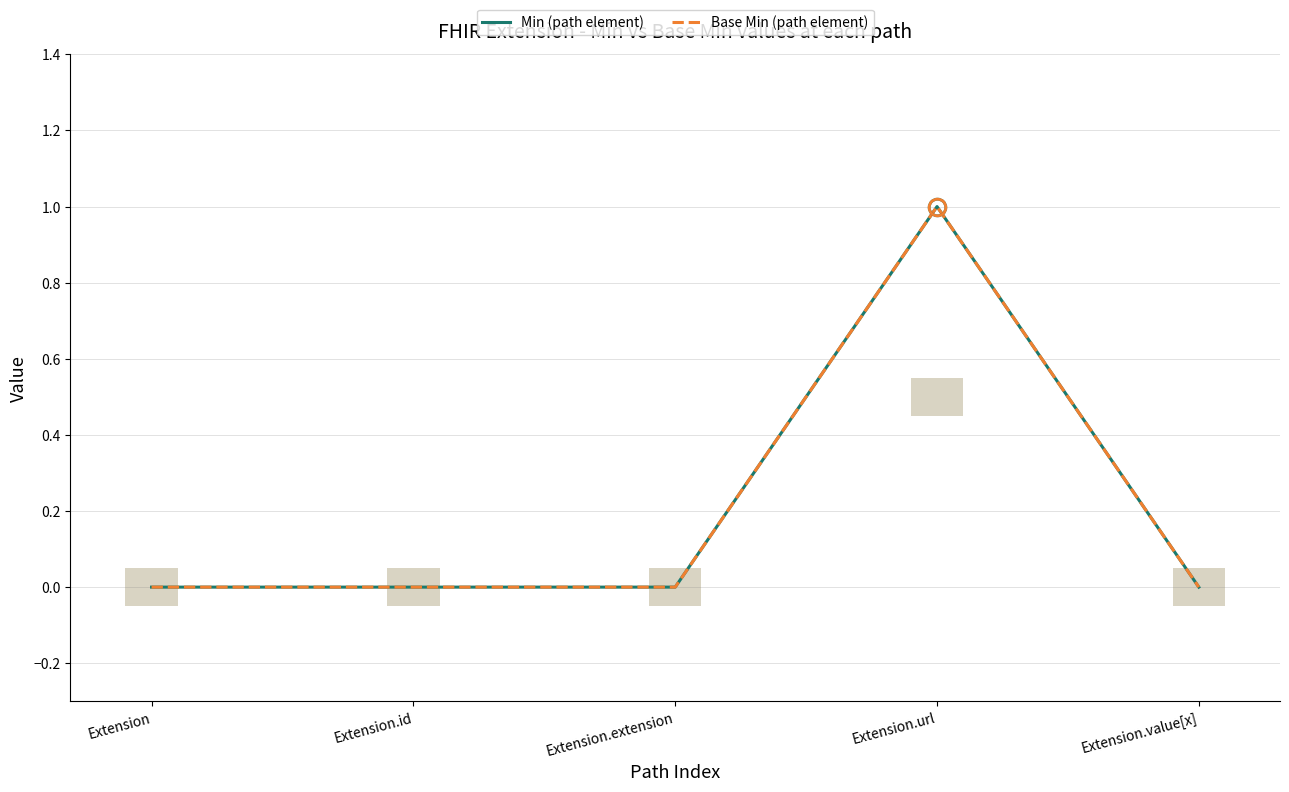

Which series has the largest range (max minus min)?

Min (path element)